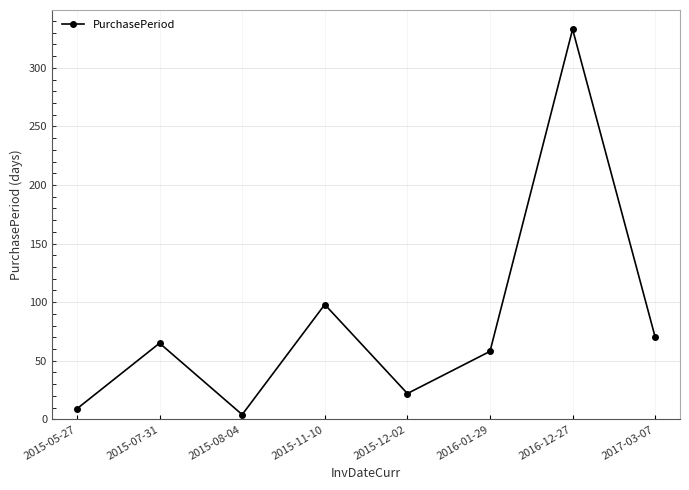

At which label is the value closest to 168?

2015-11-10